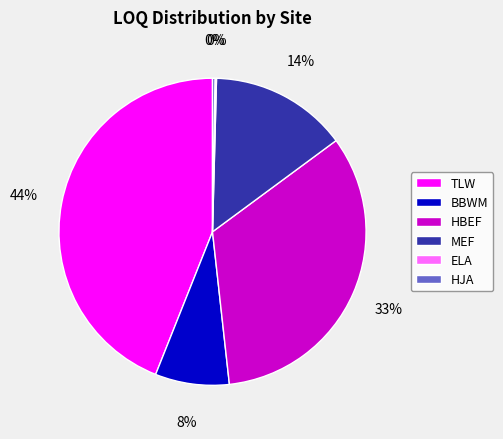

To the nearest percent, what is the difference between the largest and smallest slice percentages?

44%